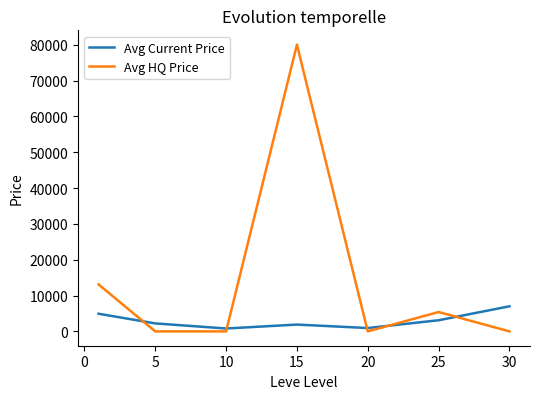

What is the highest value of the Avg HQ Price series?

80007.0